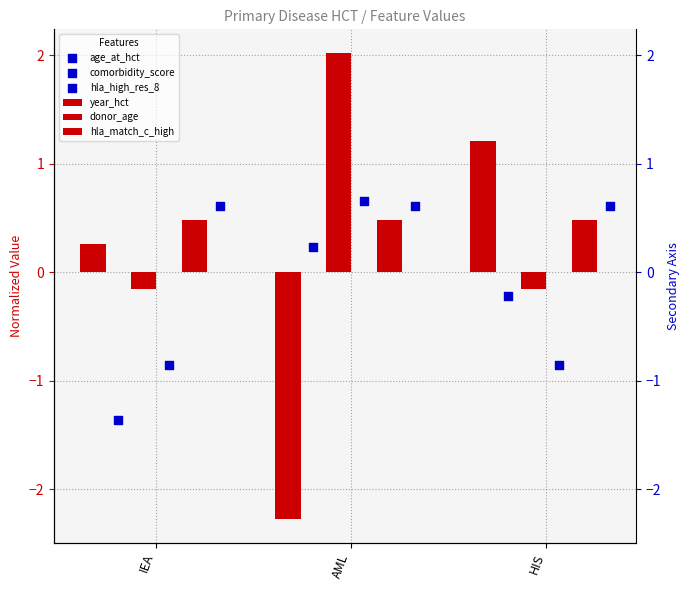

Which series has the widest spread of Y values?

year_hct